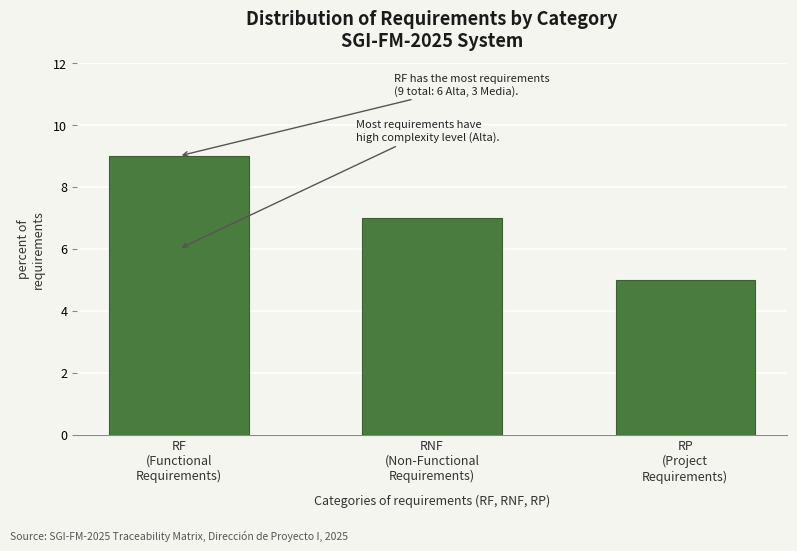

Reading left to right, what are all the values shown in this chart?

9	7	5